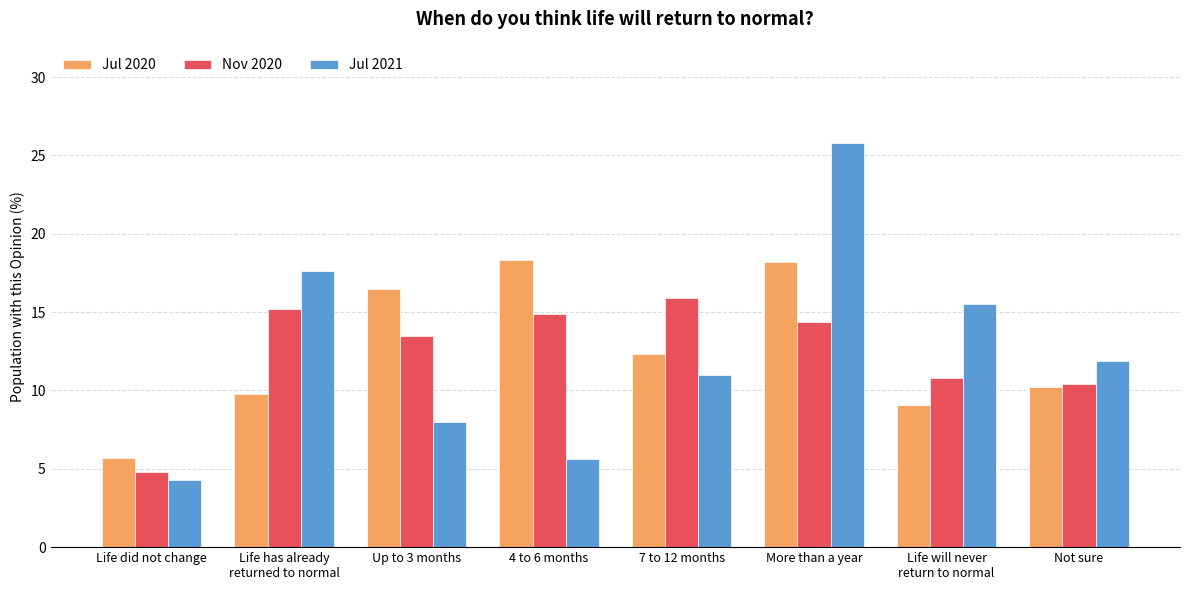

What is the label of the 6th bar from the left?

More than a year